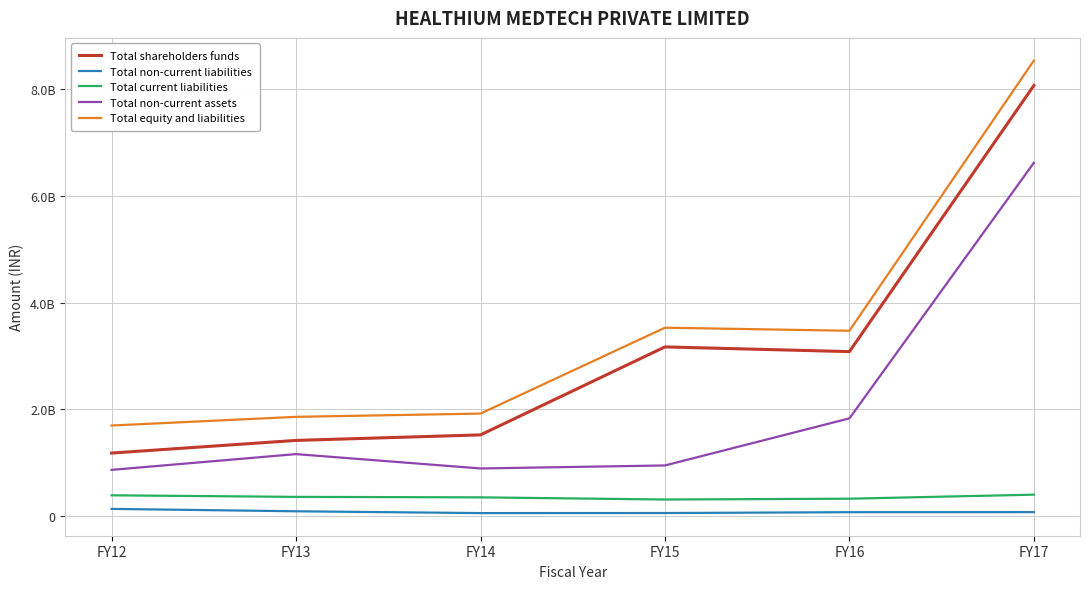

What are all the series names shown in the legend?

Total shareholders funds, Total non-current liabilities, Total current liabilities, Total non-current assets, Total equity and liabilities